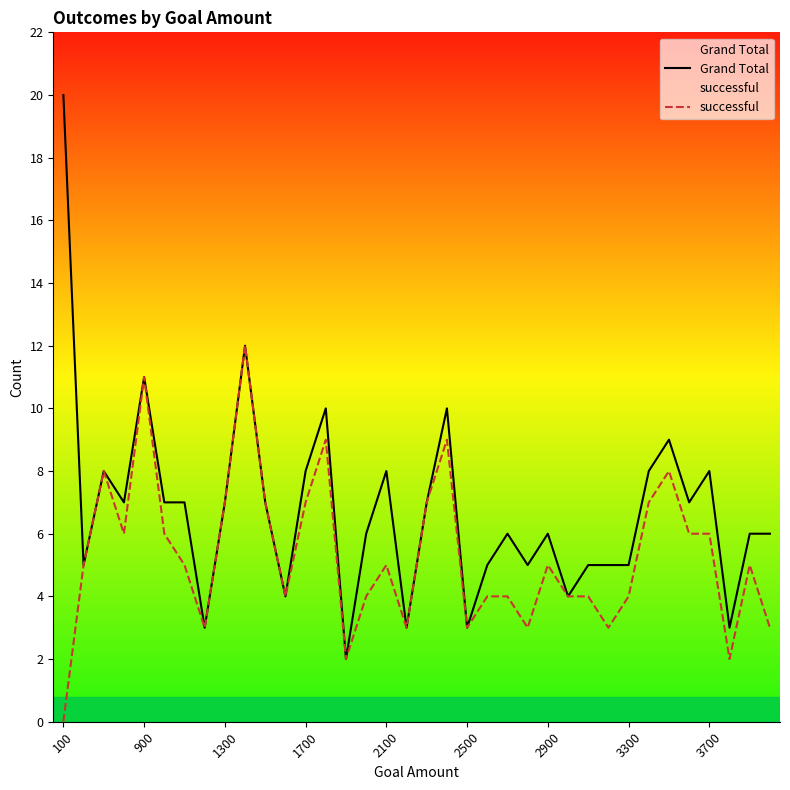

What is the highest value of the Grand Total series?

20